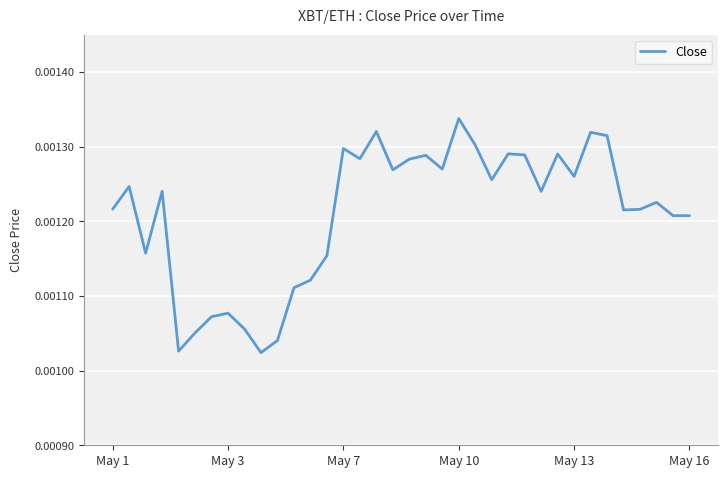

Is this an area chart (filled region under the line)?

No